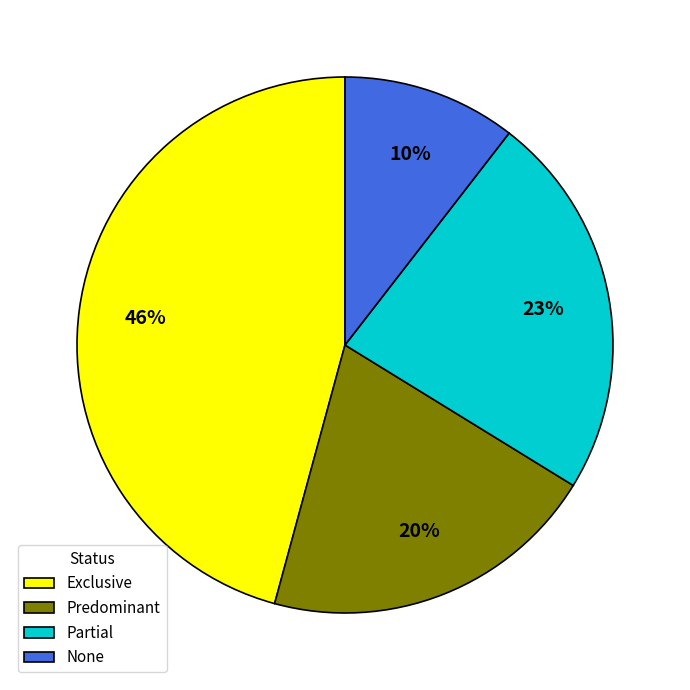

Does any single category account for the majority?

No